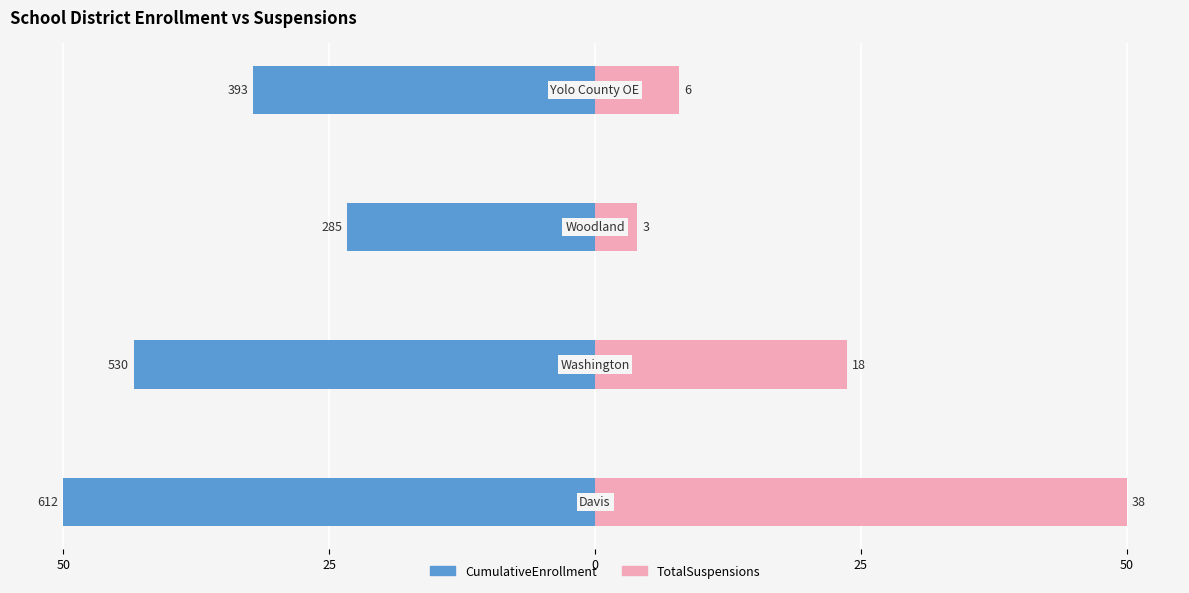

Are the bars horizontal?

Yes